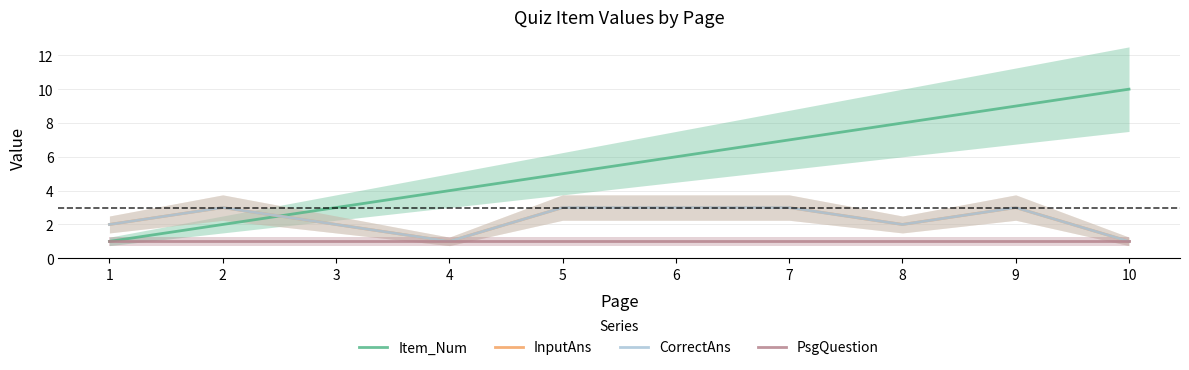

True or false: InputAns and PsgQuestion intersect in this chart.

False